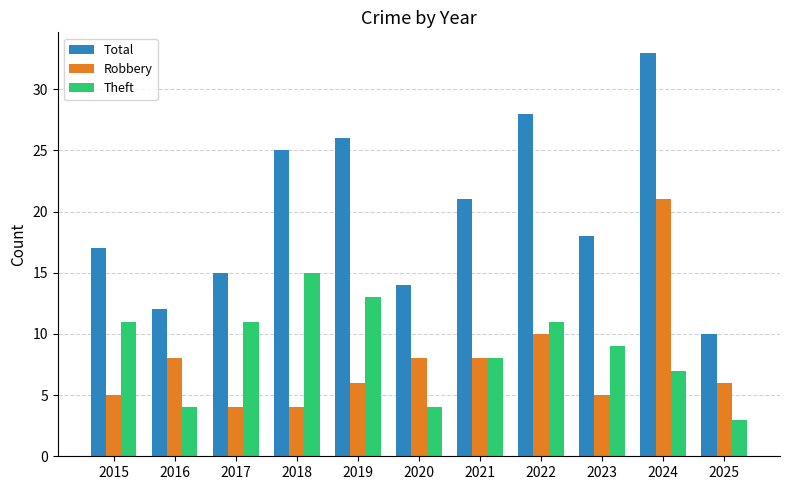

What are all the series names shown in the legend?

Total, Robbery, Theft